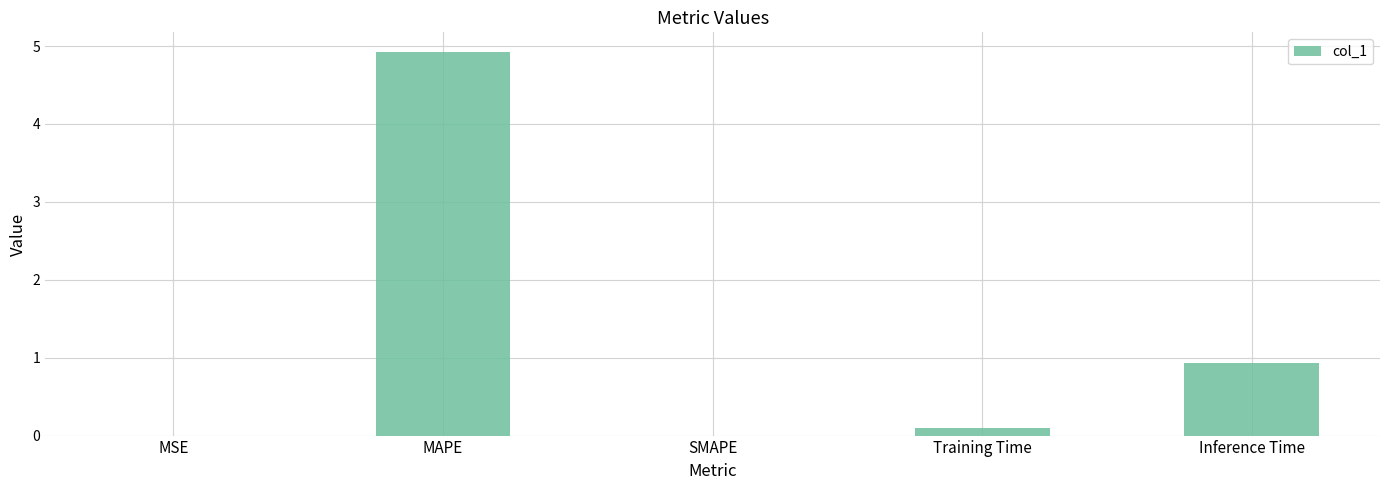

Which has a higher value, SMAPE or Training Time?

Training Time